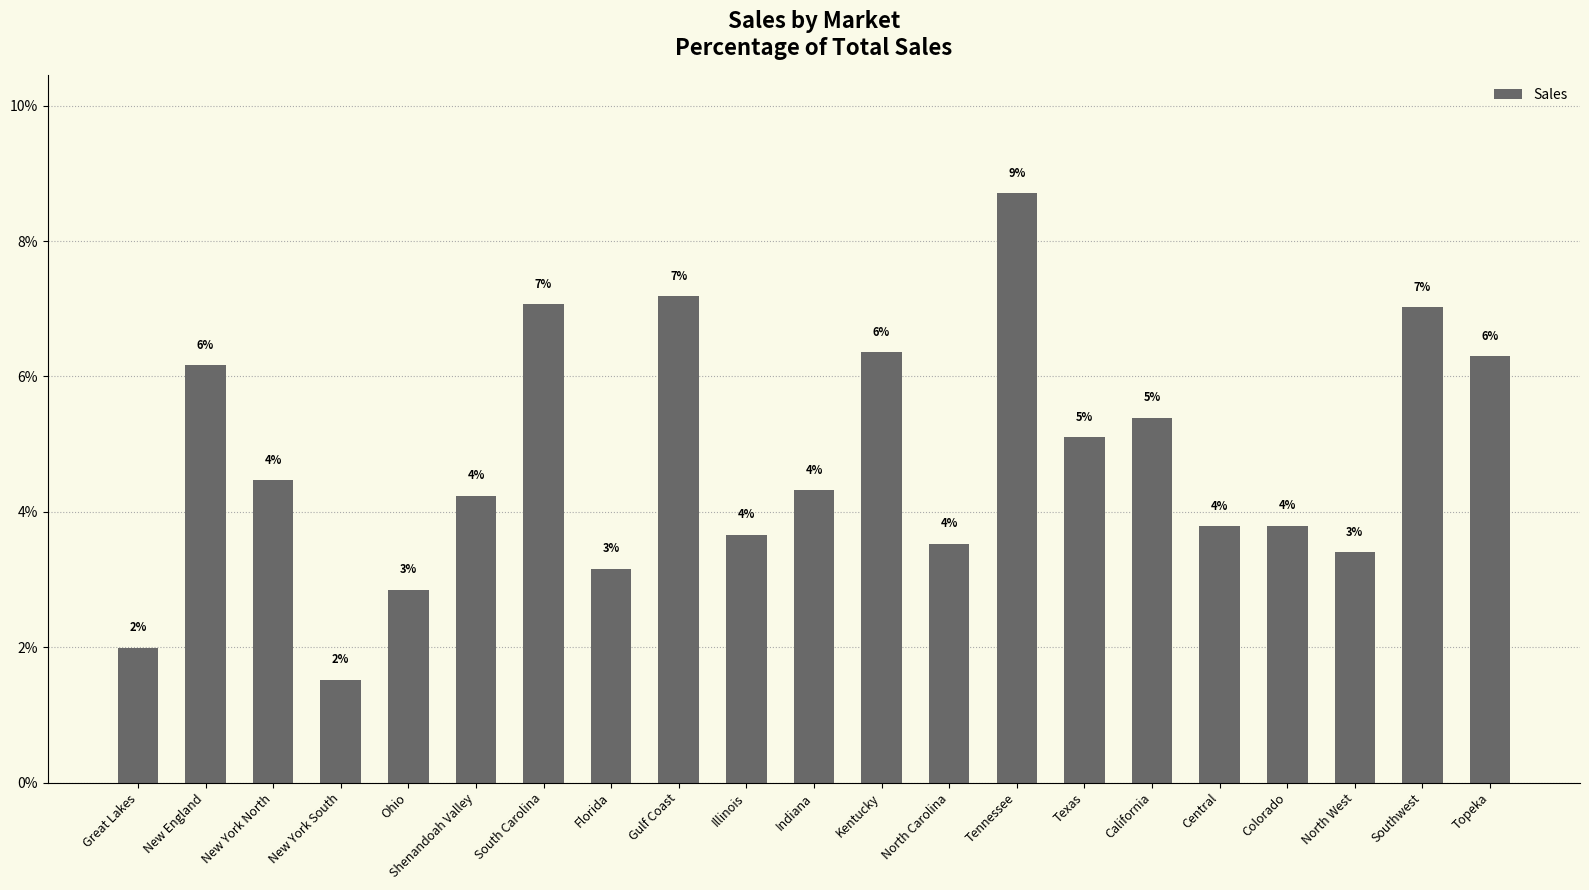

What is the sum of the values at Ohio and Tennessee?

11.6